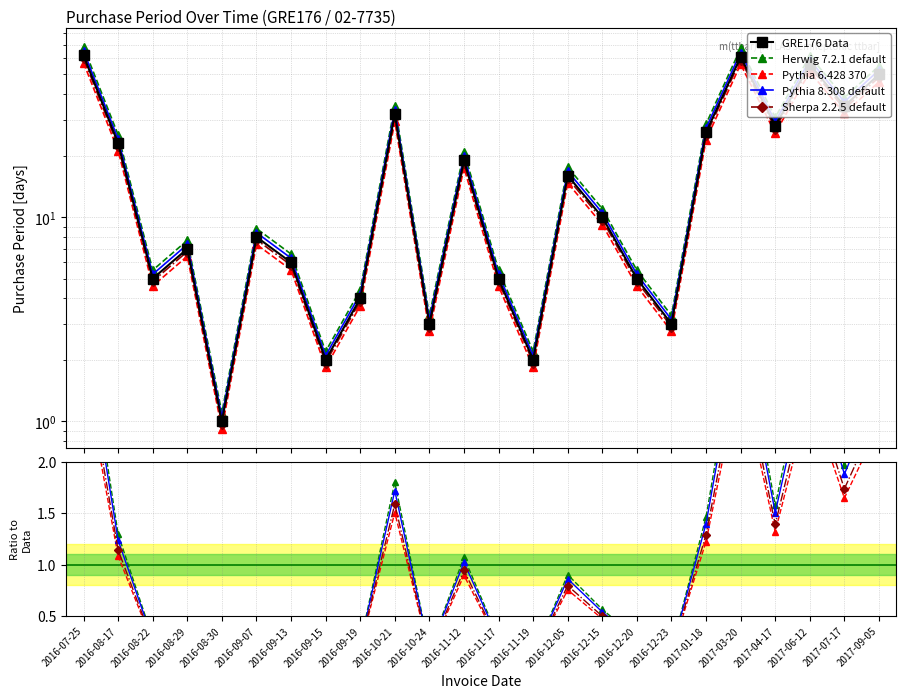

What position from the left is 2016-08-29?

4